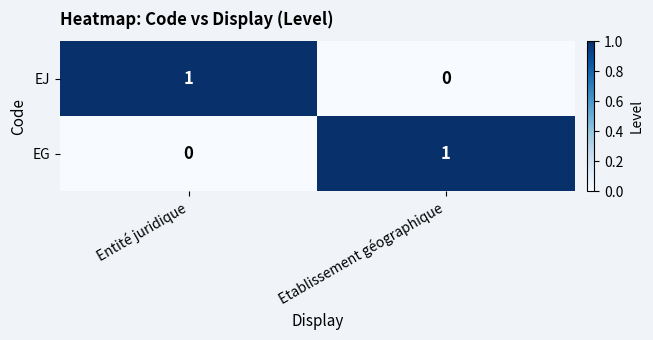

The EJ series shows 1 at Entité juridique. True or false?

True